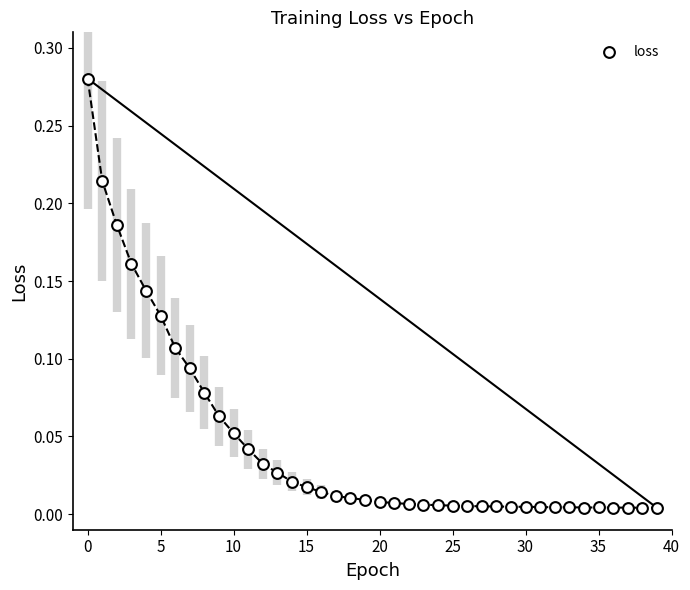

How many points are shown in the scatter plot?

40